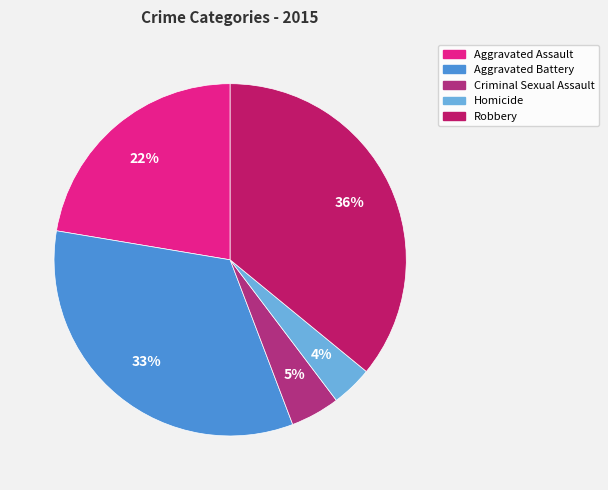

How many segments does this pie chart have?

5